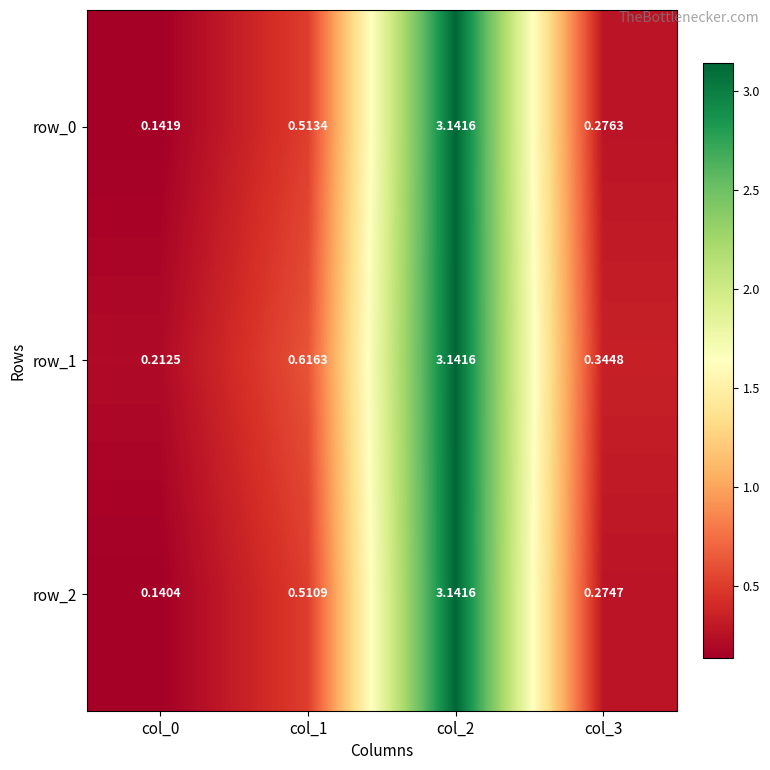

Which category has the highest value in the row_2 series?

col_2